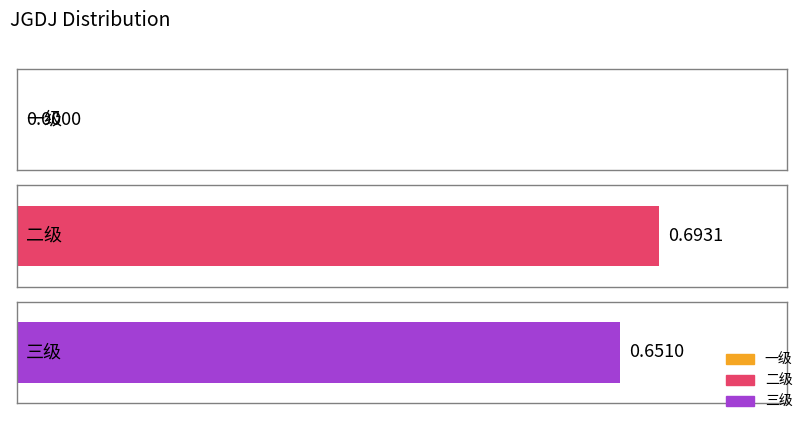

At which category does the chart reach its minimum across all series?

一级